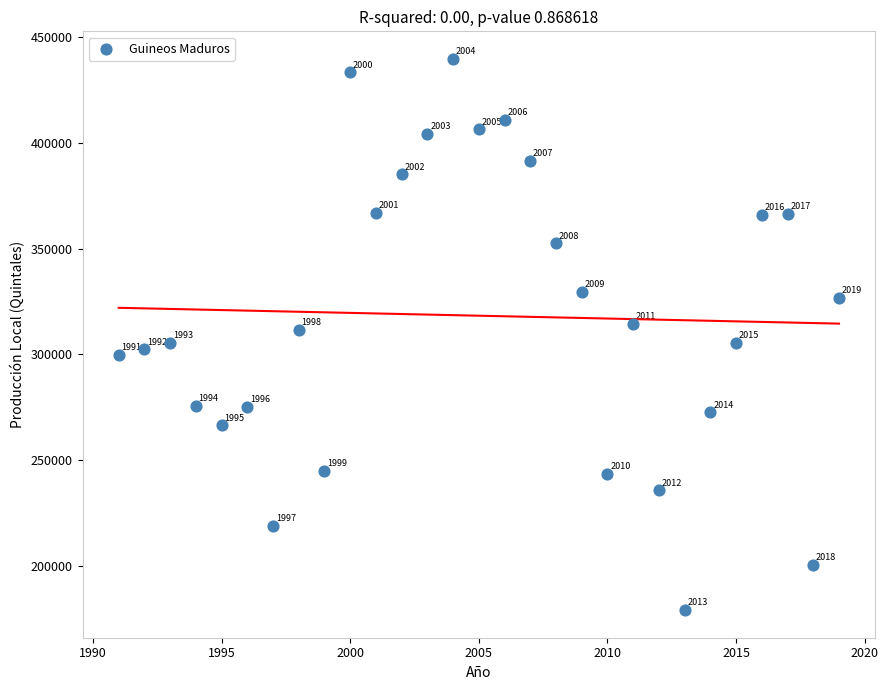

What is the range of X values (max minus min)?

28